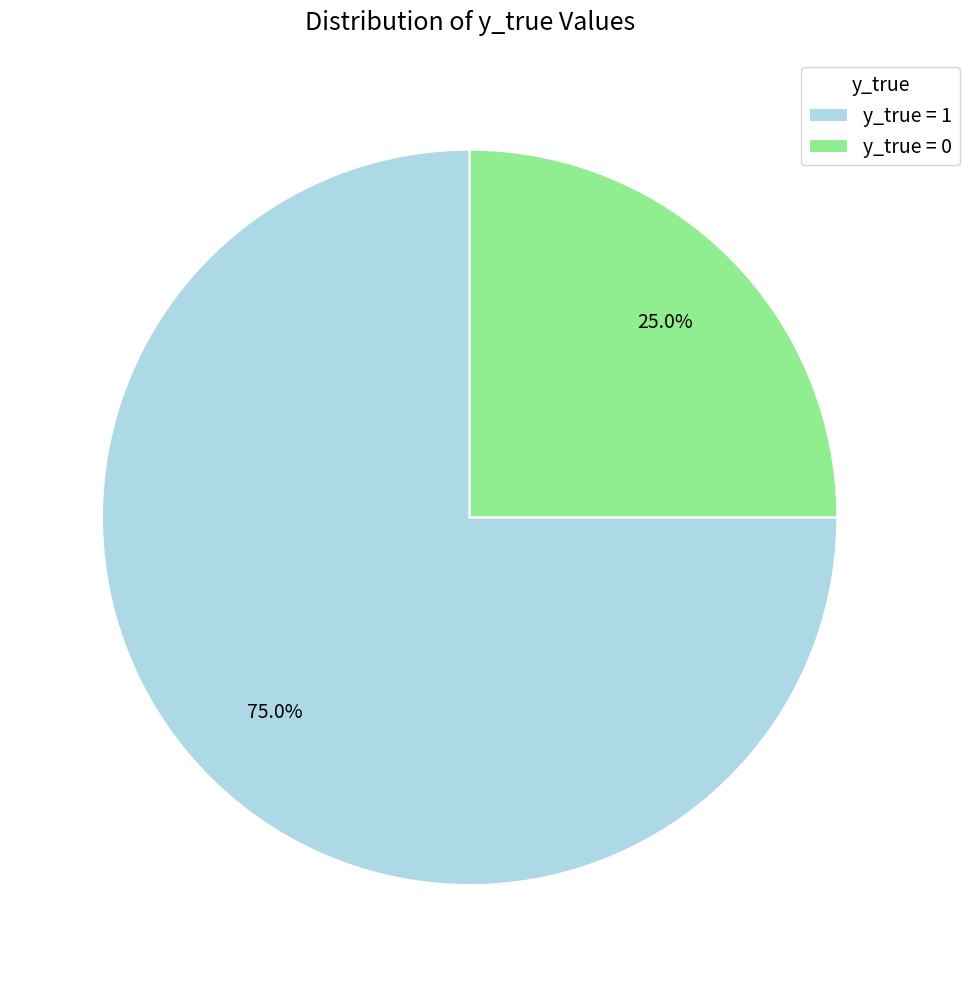

What is the total percentage of y_true = 1 and y_true = 0?

100.0%